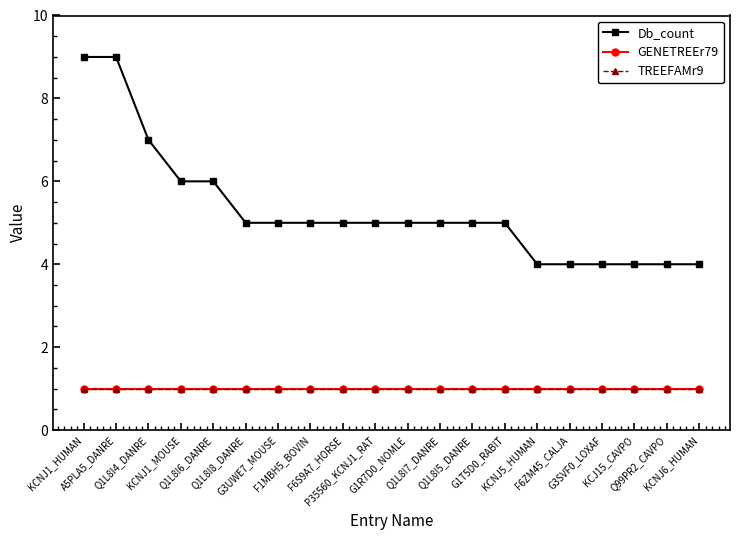

Reading left to right, list all the values displayed in this chart.

Db_count: KCNJ1_HUMAN=9	A5PLA5_DANRE=9	Q1L8I4_DANRE=7	KCNJ1_MOUSE=6	Q1L8I6_DANRE=6	Q1L8I8_DANRE=5	G3UWE7_MOUSE=5	F1MBH5_BOVIN=5	F6S9A7_HORSE=5	P35560_KCNJ1_RAT=5	G1R7D0_NOMLE=5	Q1L8I7_DANRE=5	Q1L8I5_DANRE=5	G1T5D0_RABIT=5	KCNJ5_HUMAN=4	F6ZM45_CALJA=4	G3SVF0_LOXAF=4	KCJ15_CAVPO=4	Q99PR2_CAVPO=4	KCNJ6_HUMAN=4
GENETREEr79: KCNJ1_HUMAN=1	A5PLA5_DANRE=1	Q1L8I4_DANRE=1	KCNJ1_MOUSE=1	Q1L8I6_DANRE=1	Q1L8I8_DANRE=1	G3UWE7_MOUSE=1	F1MBH5_BOVIN=1	F6S9A7_HORSE=1	P35560_KCNJ1_RAT=1	G1R7D0_NOMLE=1	Q1L8I7_DANRE=1	Q1L8I5_DANRE=1	G1T5D0_RABIT=1	KCNJ5_HUMAN=1	F6ZM45_CALJA=1	G3SVF0_LOXAF=1	KCJ15_CAVPO=1	Q99PR2_CAVPO=1	KCNJ6_HUMAN=1
TREEFAMr9: KCNJ1_HUMAN=1	A5PLA5_DANRE=1	Q1L8I4_DANRE=1	KCNJ1_MOUSE=1	Q1L8I6_DANRE=1	Q1L8I8_DANRE=1	G3UWE7_MOUSE=1	F1MBH5_BOVIN=1	F6S9A7_HORSE=1	P35560_KCNJ1_RAT=1	G1R7D0_NOMLE=1	Q1L8I7_DANRE=1	Q1L8I5_DANRE=1	G1T5D0_RABIT=1	KCNJ5_HUMAN=1	F6ZM45_CALJA=1	G3SVF0_LOXAF=1	KCJ15_CAVPO=1	Q99PR2_CAVPO=1	KCNJ6_HUMAN=1